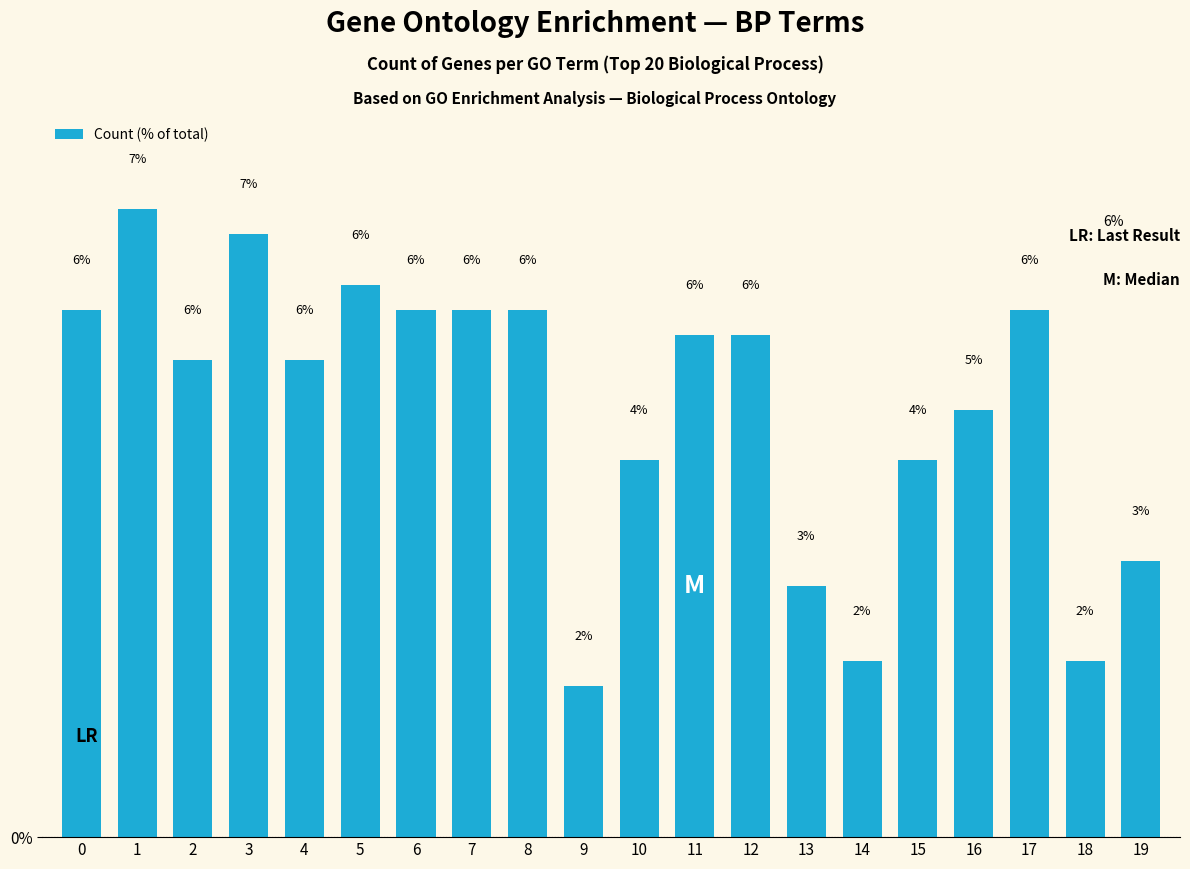

Are the bars horizontal?

No